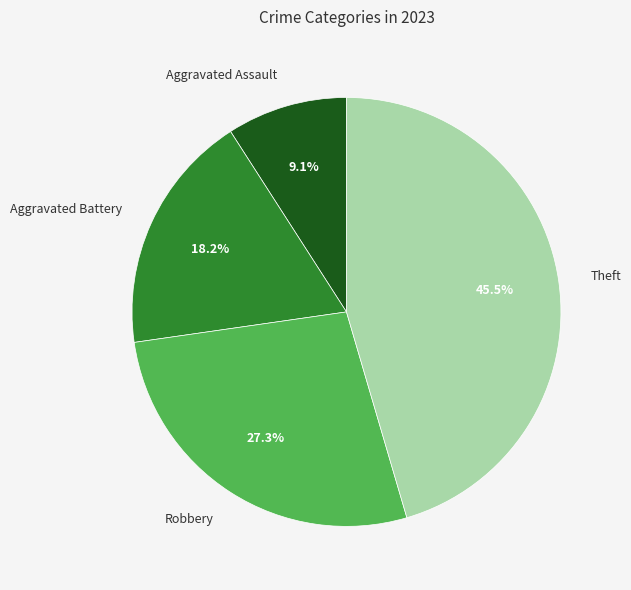

How many slices are in this pie chart?

4